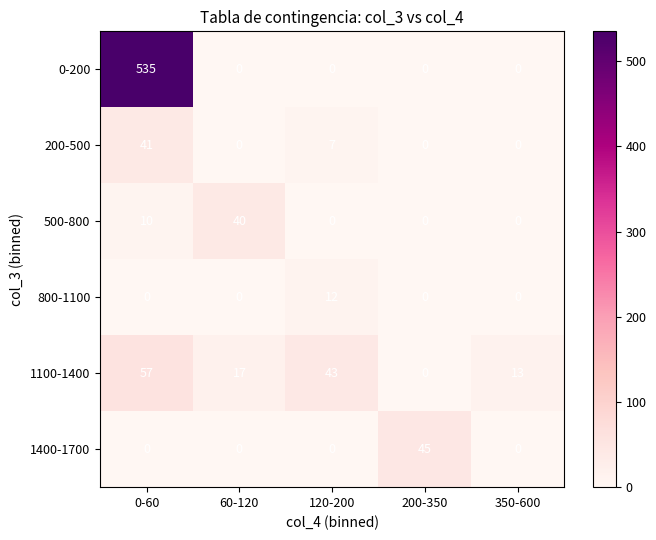

What is the maximum value shown in the chart?

535